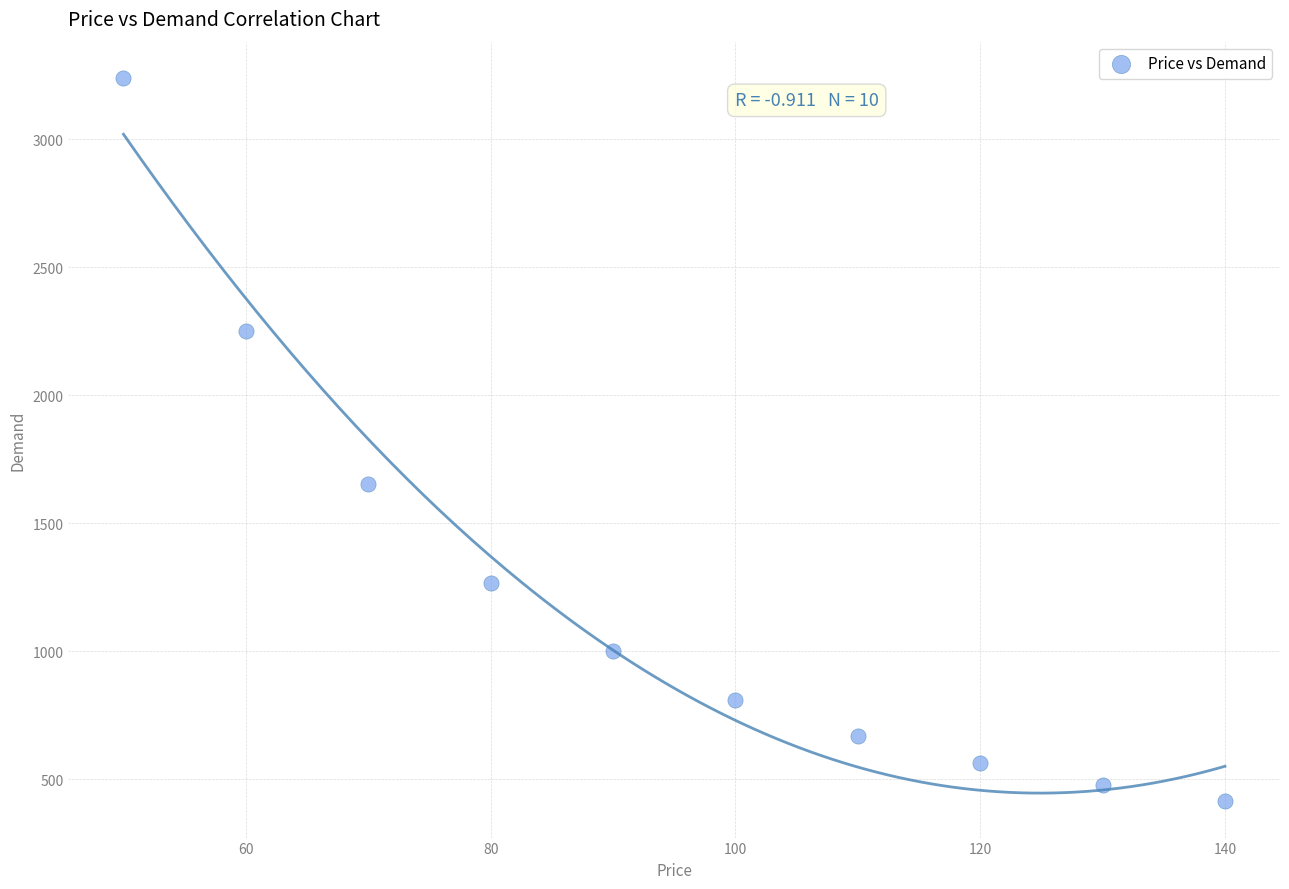

What Y value in the scatter plot is closest to 1826?

1653.1